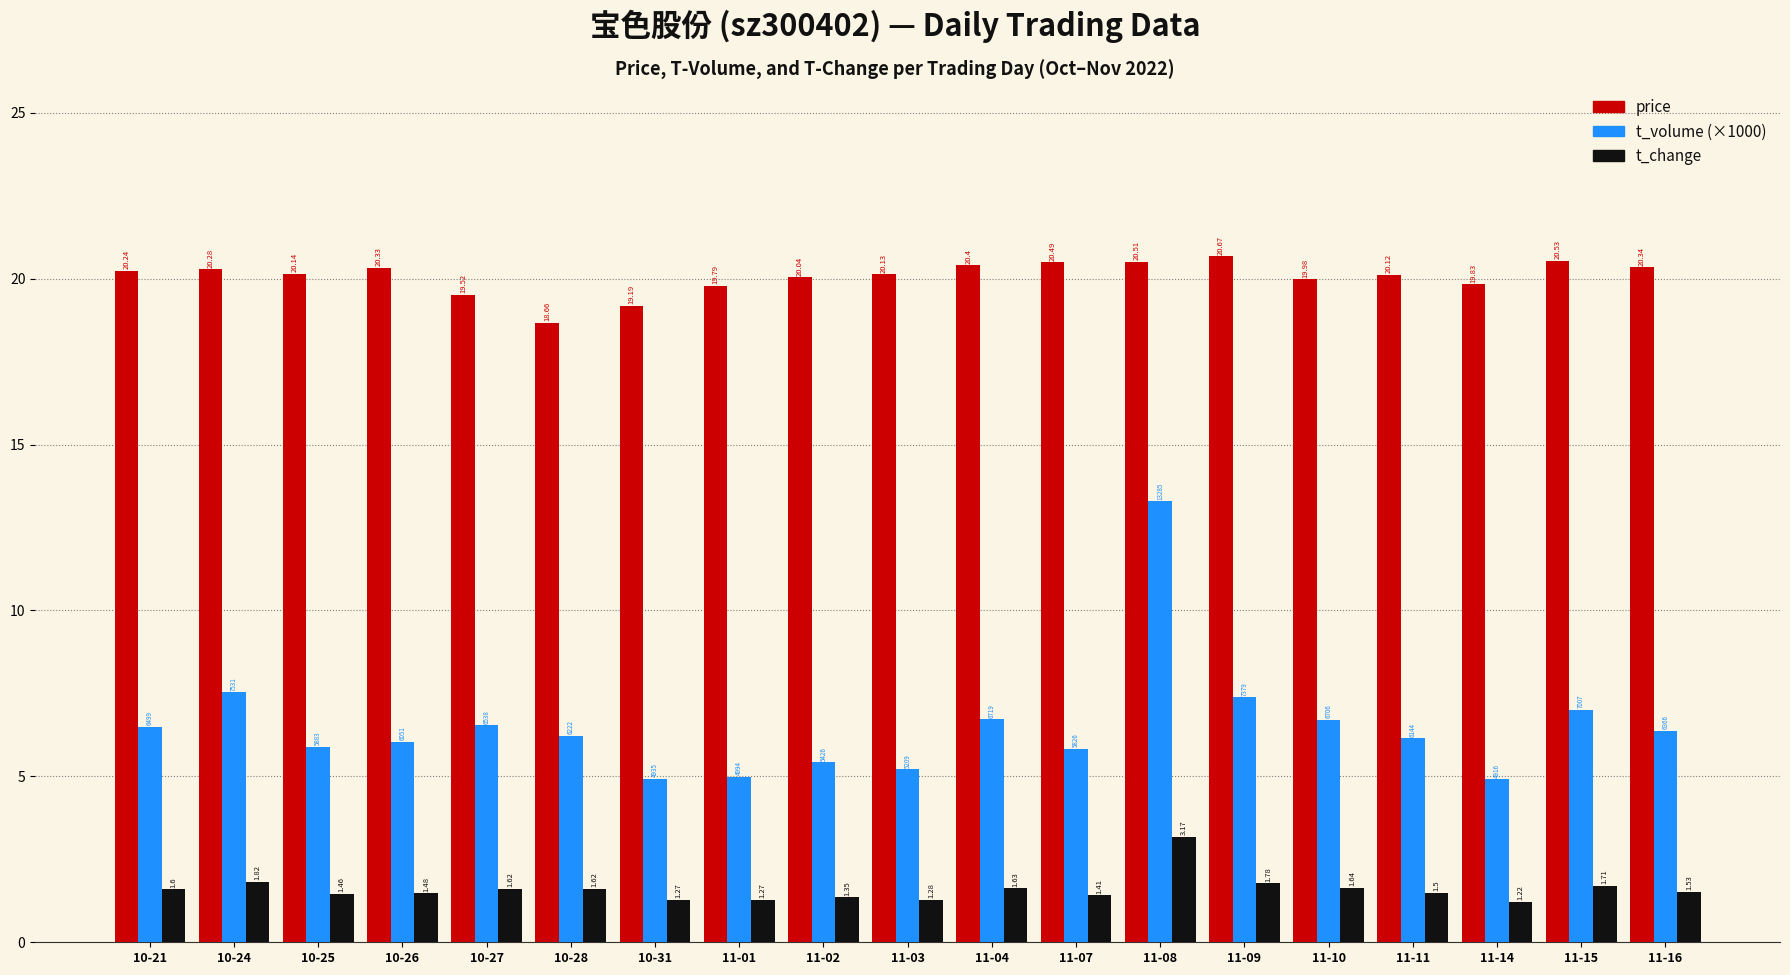

What is the difference between the maximum and minimum values in the price series?

2.0